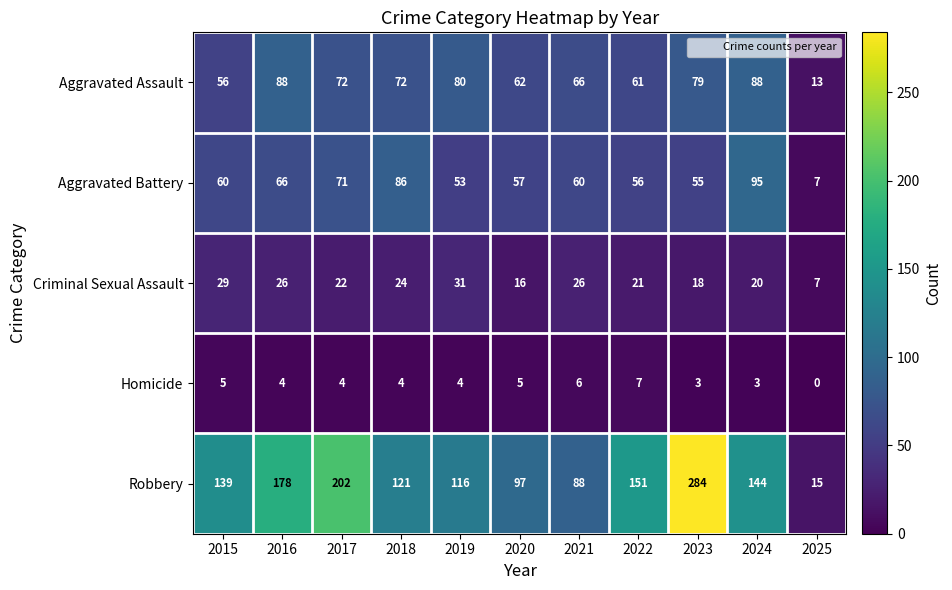

The Homicide series shows 4 at 2018. True or false?

True